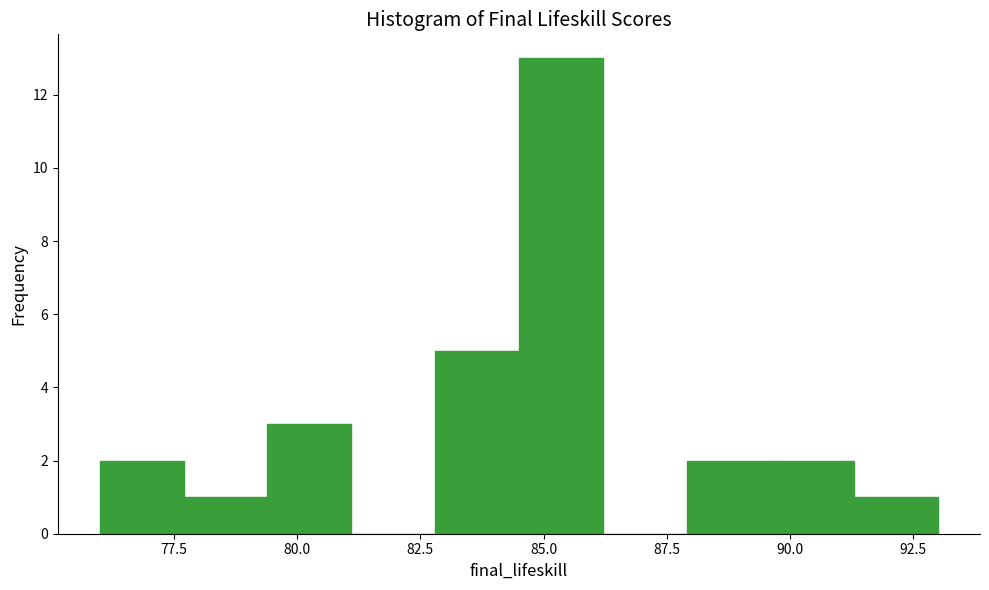

Around what value on the x-axis is the tallest bar? Give the approximate position of its centre, as read against the axis.

85.5